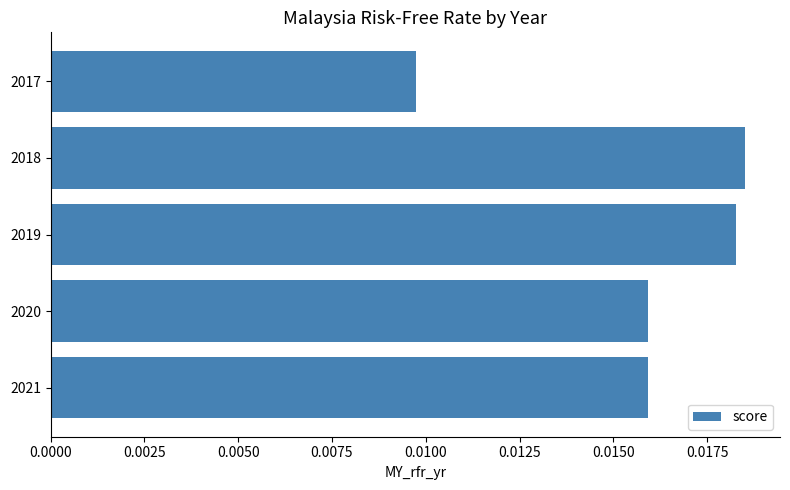

Which category has the lowest value across all series?

2017